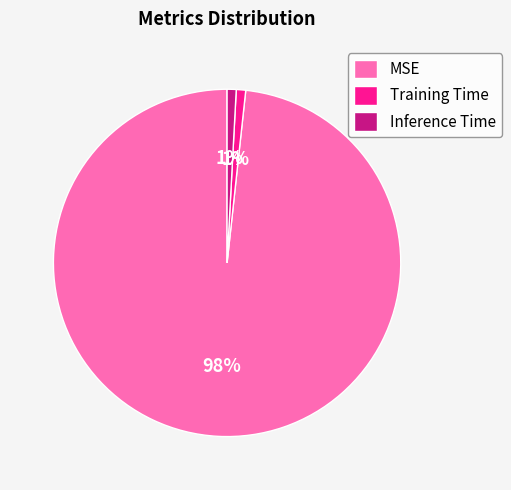

How many slices are in this pie chart?

3